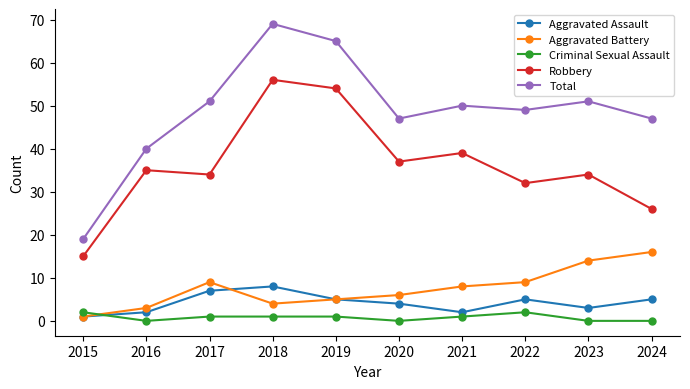

The Robbery series shows 56 at 2018. True or false?

True